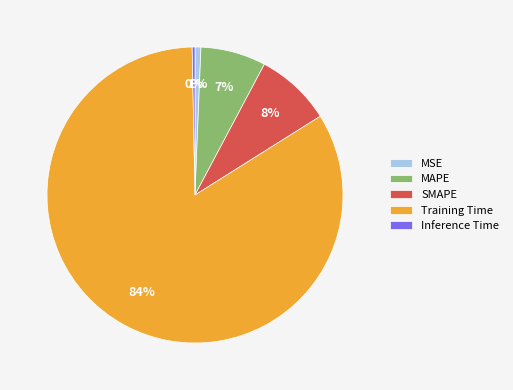

To the nearest percent, what is the combined percentage of Training Time and Inference Time?

84%